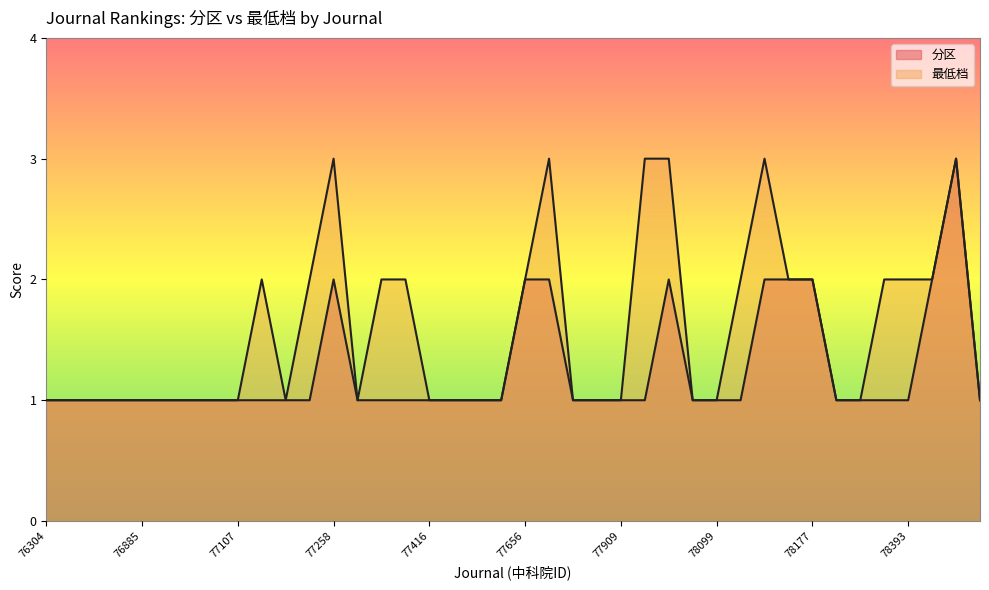

Is it true that 分区 equals 1 at 77166?

True